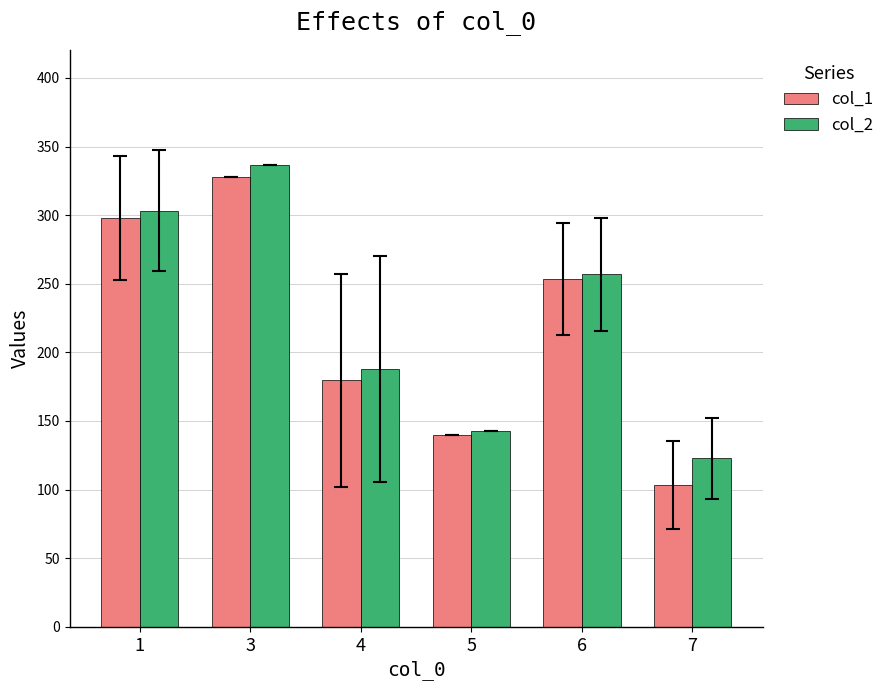

Is the value of col_2 at 4 greater than the value of col_1 at 1?

No